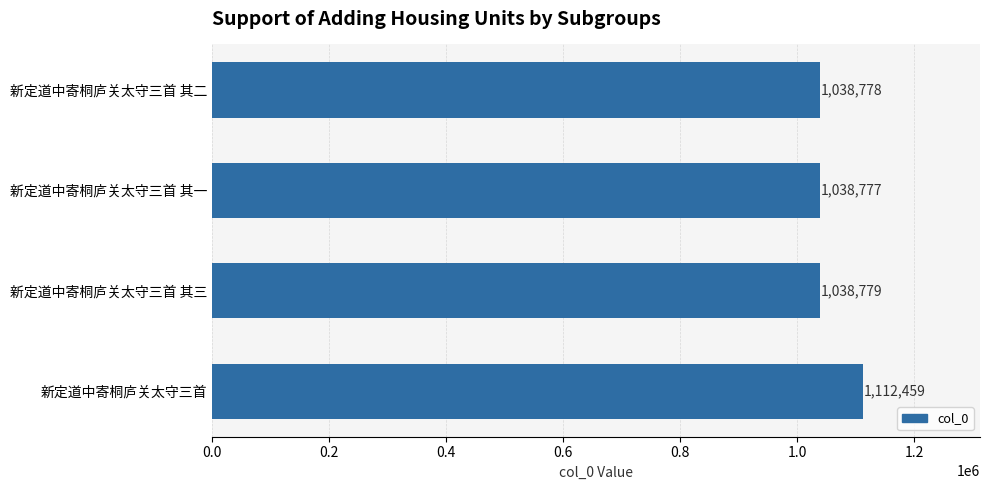

What is the label of the 3rd bar from the top?

新定道中寄桐庐关太守三首 其三